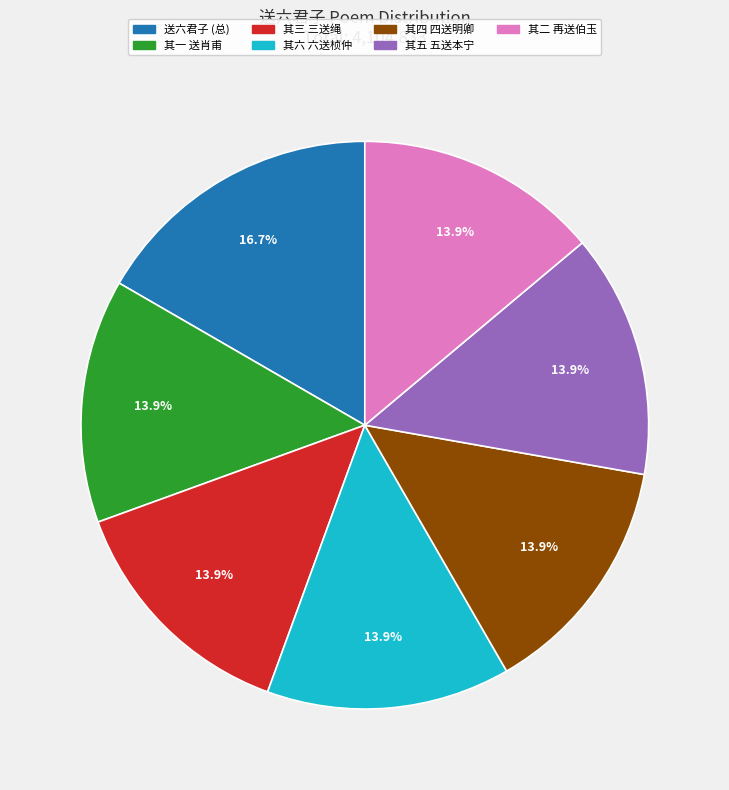

Approximately how many times larger is the value at 其一 送肖甫 compared to 送六君子 (总)?

0.8